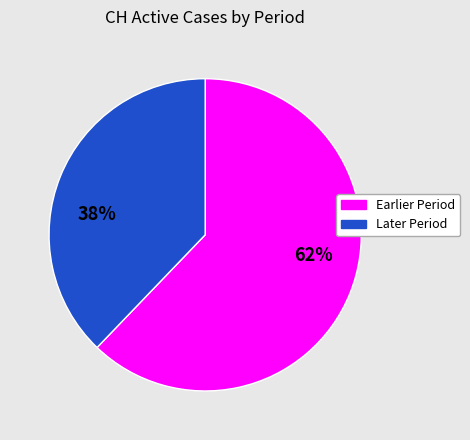

Does any single category account for the majority?

Yes